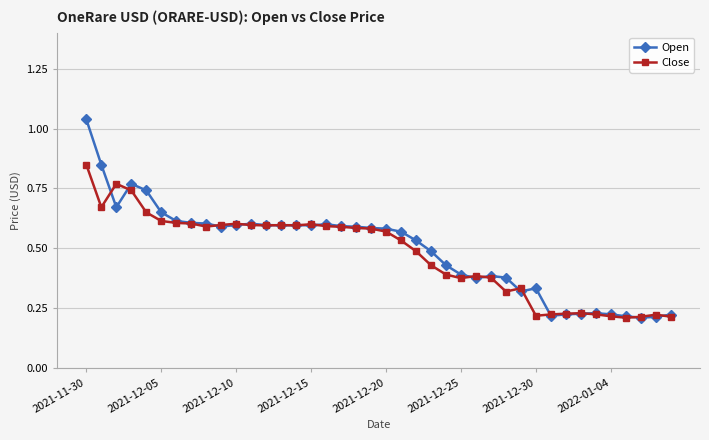

How many lines are shown in the chart?

2